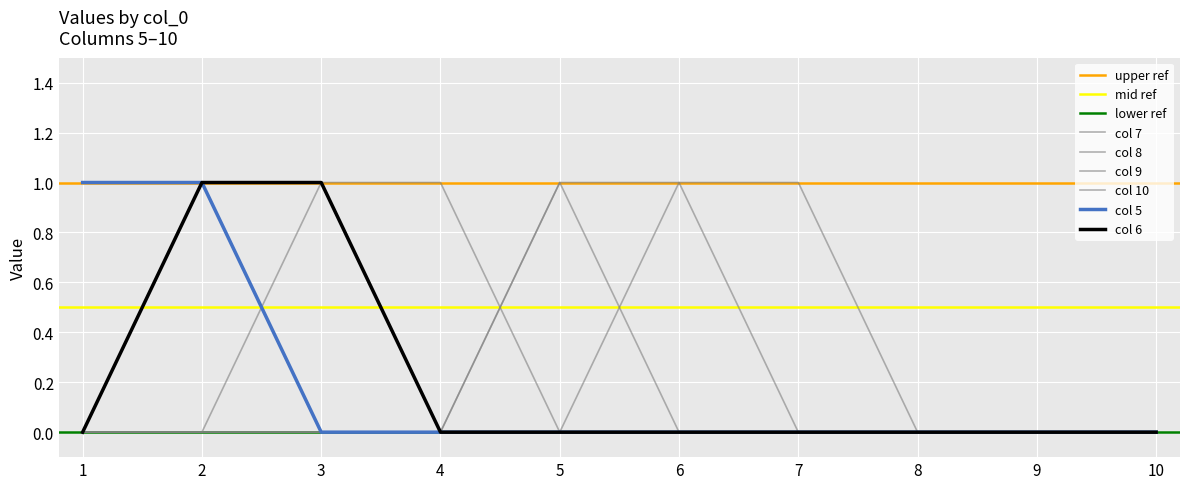

Is this an area chart (filled region under the line)?

No